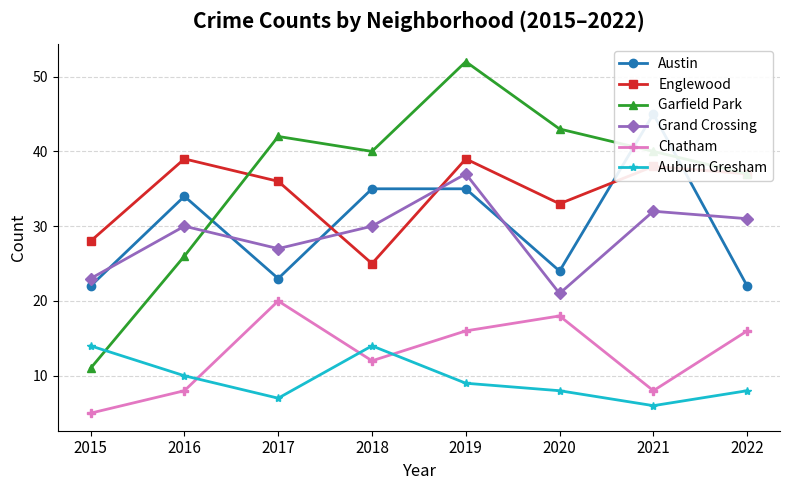

The Austin series shows 34 at 2016. True or false?

True